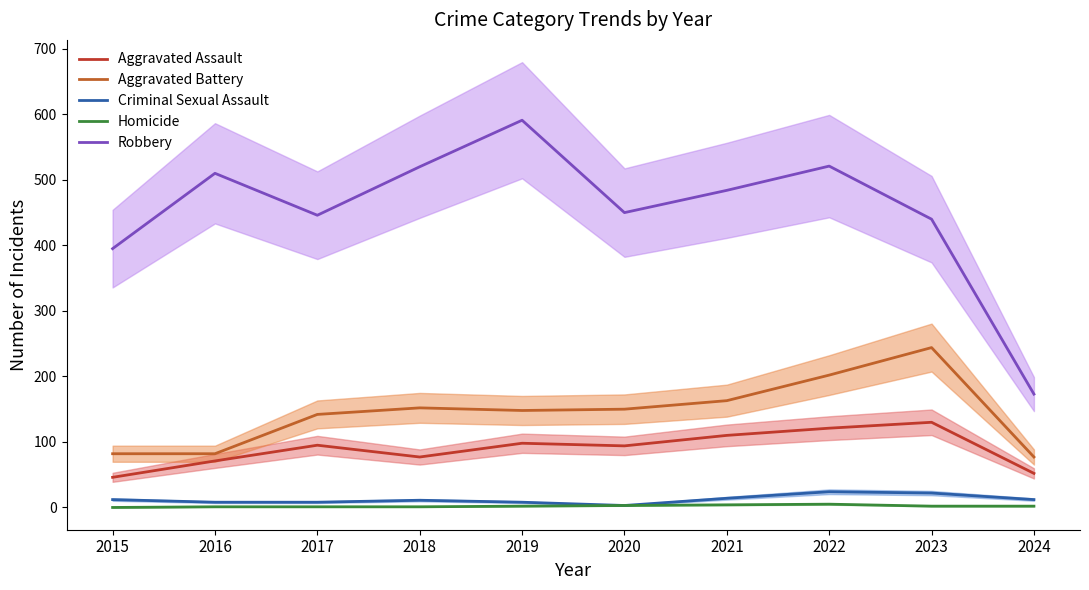

Where is the first local maximum for Robbery?

2016